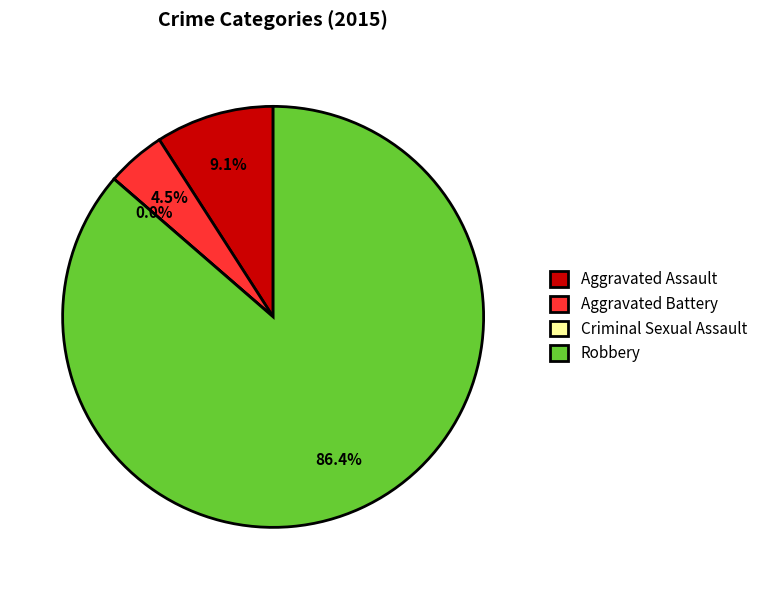

Does any single category account for the majority?

Yes